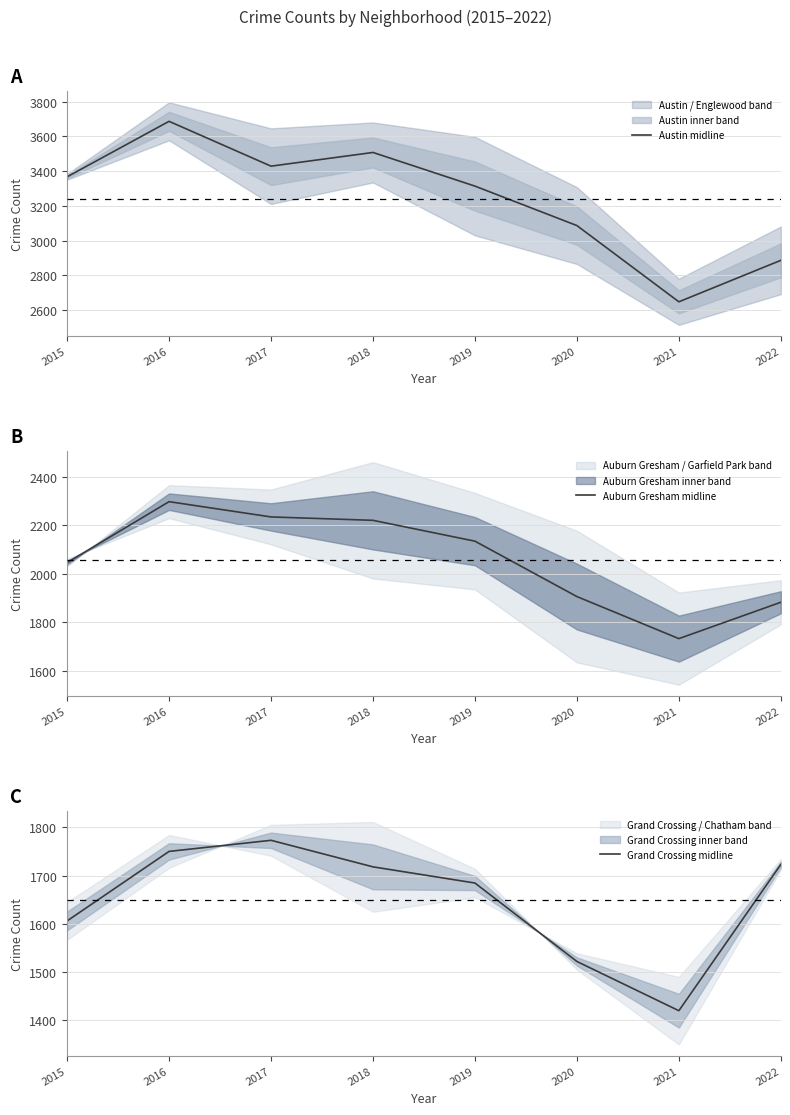

What is the difference between the maximum and second lowest values in the Auburn Gresham midline series?

415.0